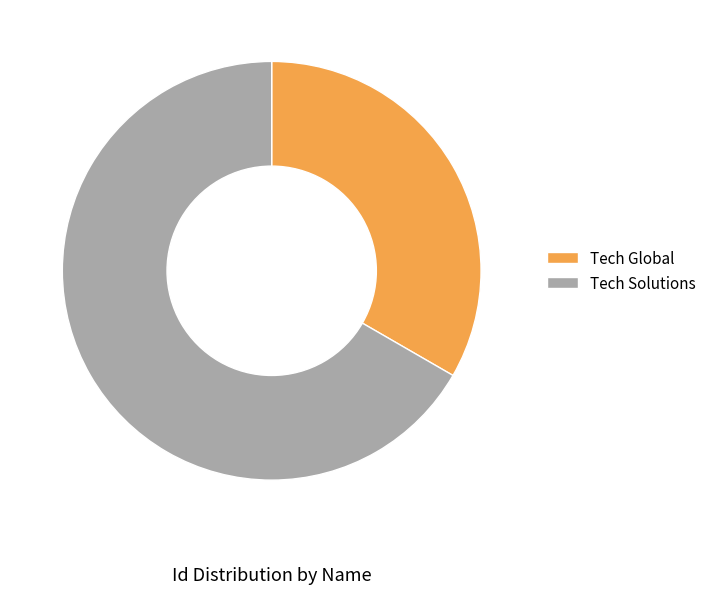

Is it true that Tech Solutions is 67% of the pie?

True